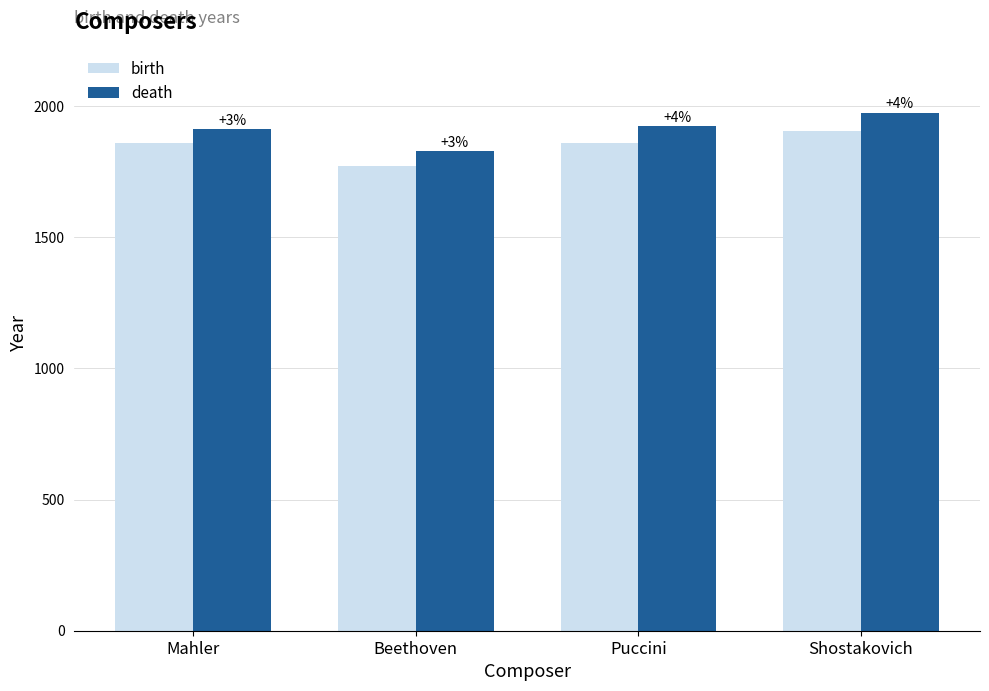

At which label is death closest to 1901?

Mahler